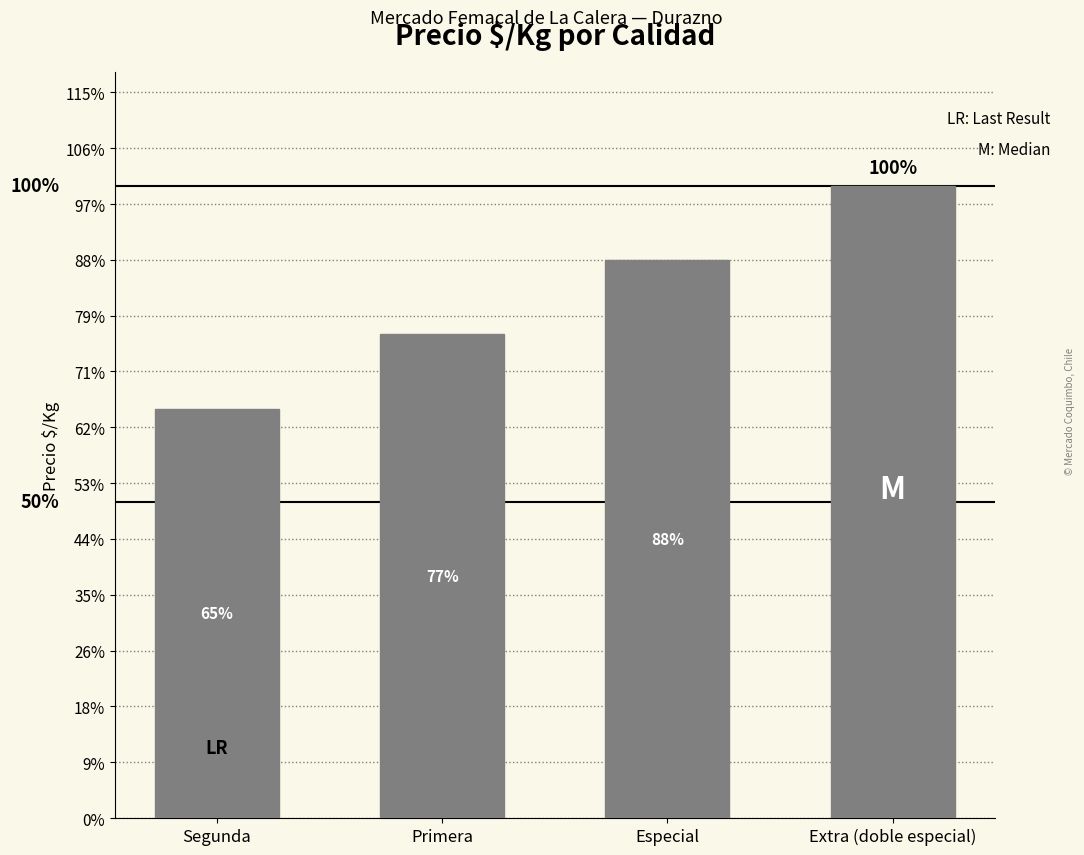

List the labels in order of value, largest first.

Extra (doble especial), Especial, Primera, Segunda